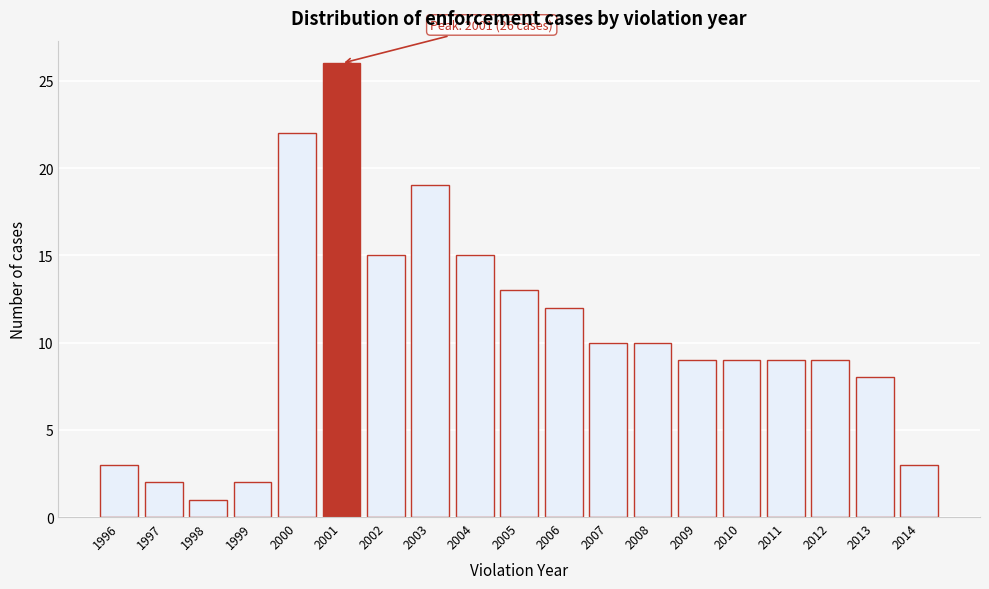

Reading right to left, extract all data points from this chart.

2014=3	2013=8	2012=9	2011=9	2010=9	2009=9	2008=10	2007=10	2006=12	2005=13	2004=15	2003=19	2002=15	2001=26	2000=22	1999=2	1998=1	1997=2	1996=3